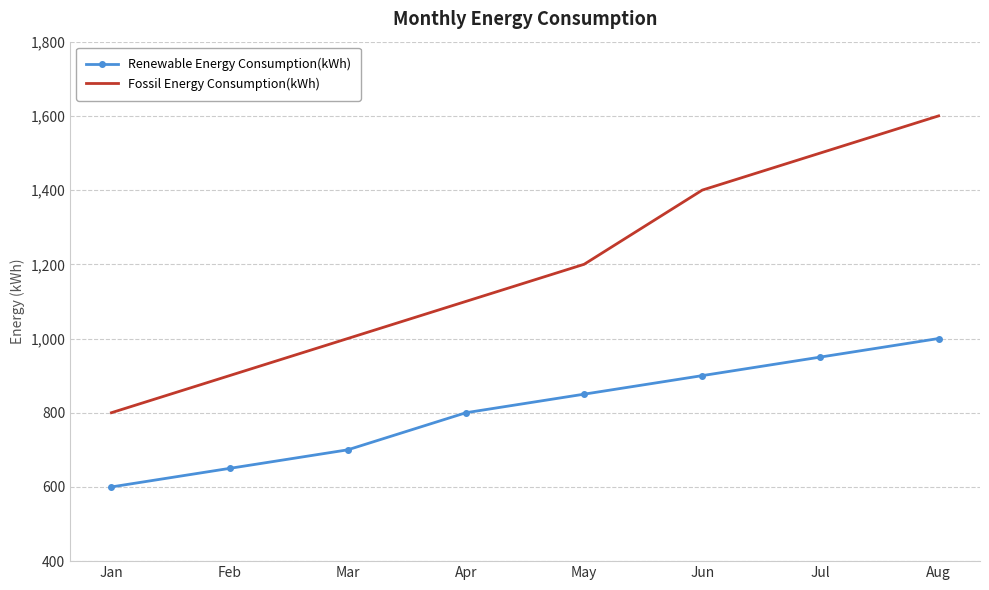

What are all the series names shown in the legend?

Renewable Energy Consumption(kWh), Fossil Energy Consumption(kWh)